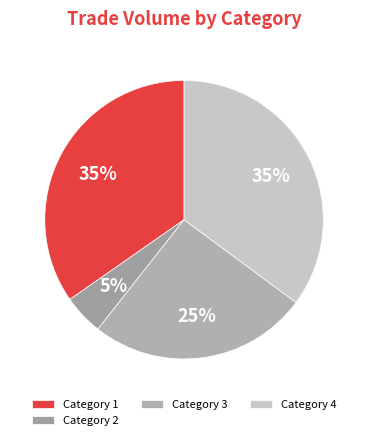

How many slices are in this pie chart?

4